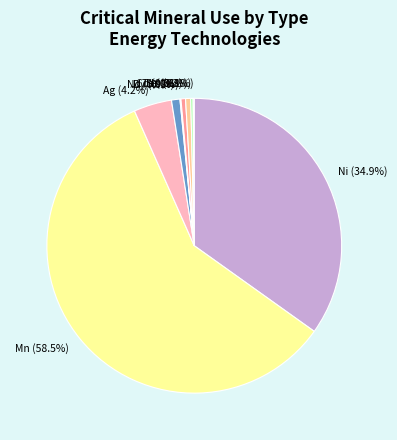

Approximately how many times larger is the value at Mn compared to Te?

103.7